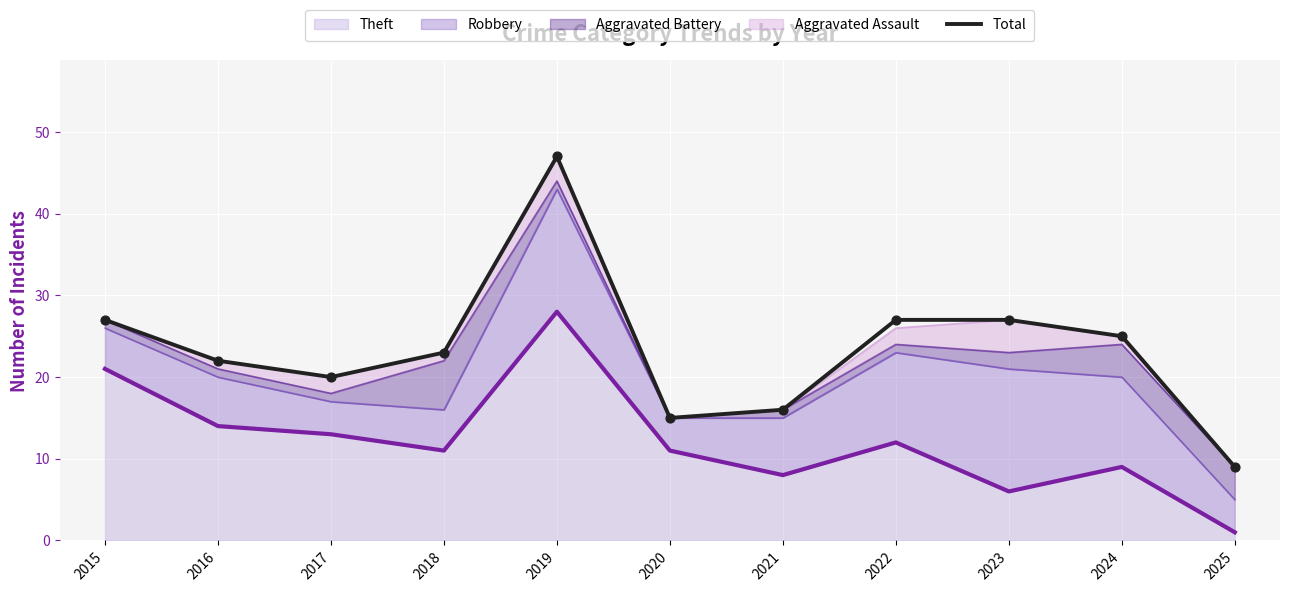

Approximately how many times larger is the value at 2024 compared to 2022?

0.9